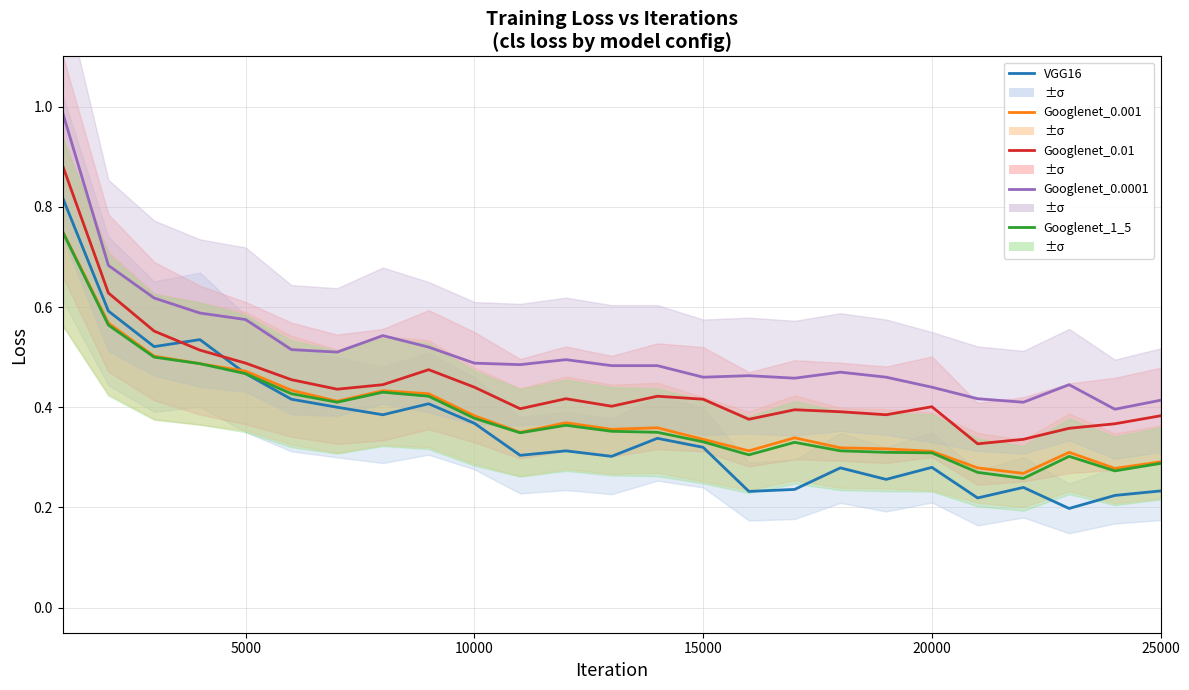

Reading left to right, extract all data points from this chart.

VGG16: 0.8	0.6	0.5	0.5	0.5	0.4	0.4	0.4	0.4	0.4	0.3	0.3	0.3	0.3	0.3	0.2	0.2	0.3	0.3	0.3	0.2	0.2	0.2	0.2	0.2
Googlenet_0.001: 0.8	0.6	0.5	0.5	0.5	0.4	0.4	0.4	0.4	0.4	0.3	0.4	0.4	0.4	0.3	0.3	0.3	0.3	0.3	0.3	0.3	0.3	0.3	0.3	0.3
Googlenet_0.01: 0.9	0.6	0.6	0.5	0.5	0.5	0.4	0.4	0.5	0.4	0.4	0.4	0.4	0.4	0.4	0.4	0.4	0.4	0.4	0.4	0.3	0.3	0.4	0.4	0.4
Googlenet_0.0001: 1.0	0.7	0.6	0.6	0.6	0.5	0.5	0.5	0.5	0.5	0.5	0.5	0.5	0.5	0.5	0.5	0.5	0.5	0.5	0.4	0.4	0.4	0.4	0.4	0.4
Googlenet_1_5: 0.8	0.6	0.5	0.5	0.5	0.4	0.4	0.4	0.4	0.4	0.3	0.4	0.4	0.3	0.3	0.3	0.3	0.3	0.3	0.3	0.3	0.3	0.3	0.3	0.3